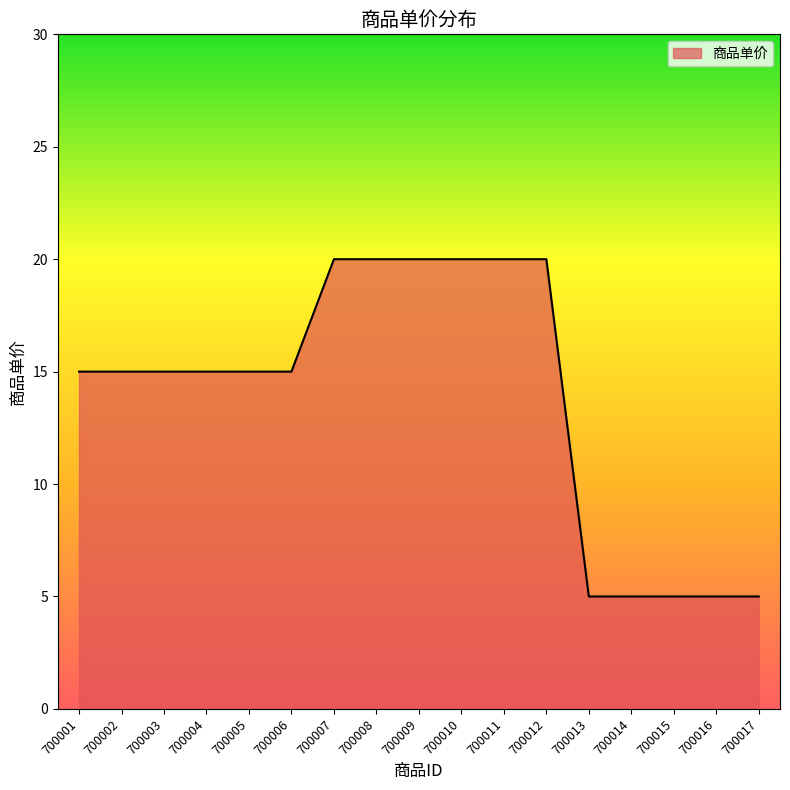

Read the value at 700008.

20